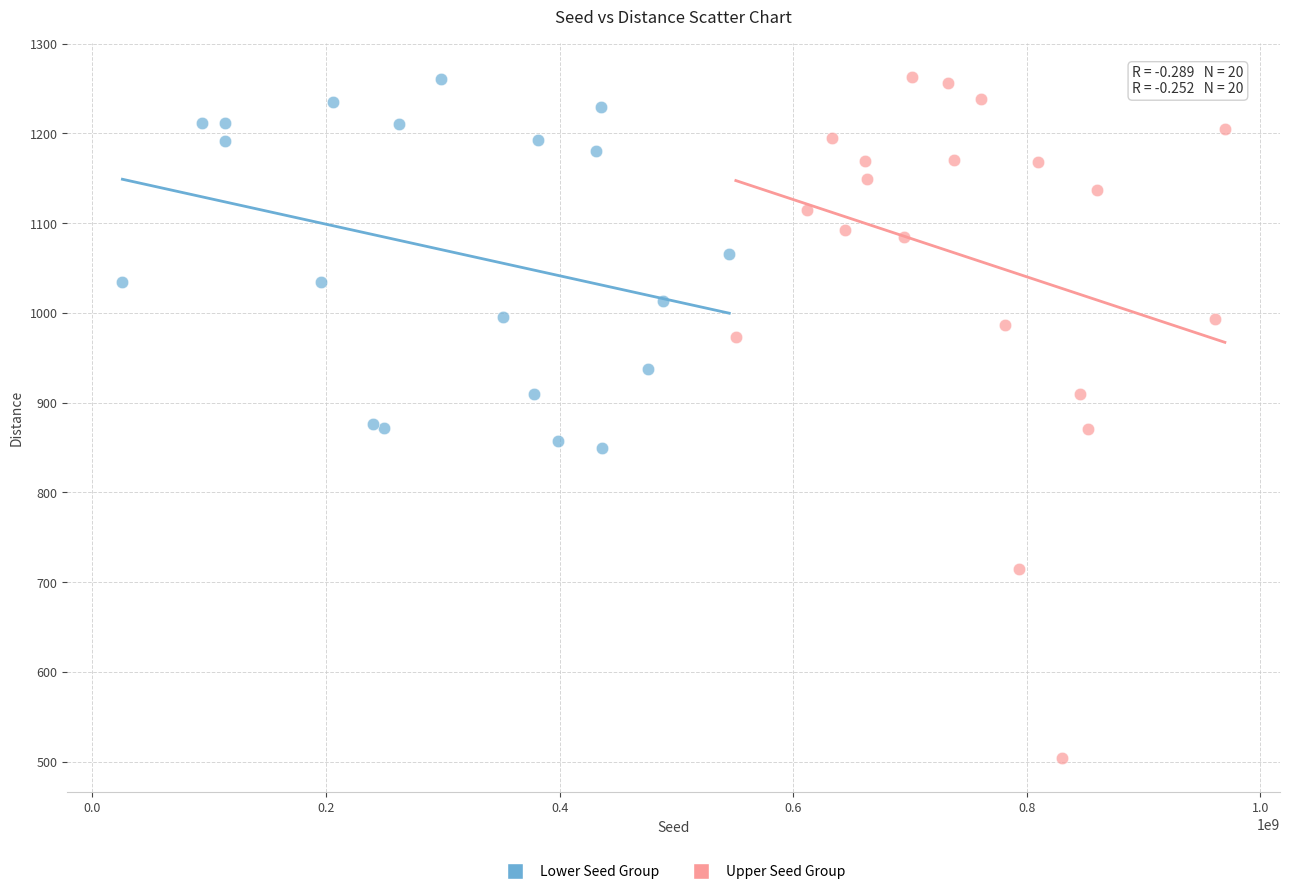

Which series contains the lowest Y value?

Upper Seed Group